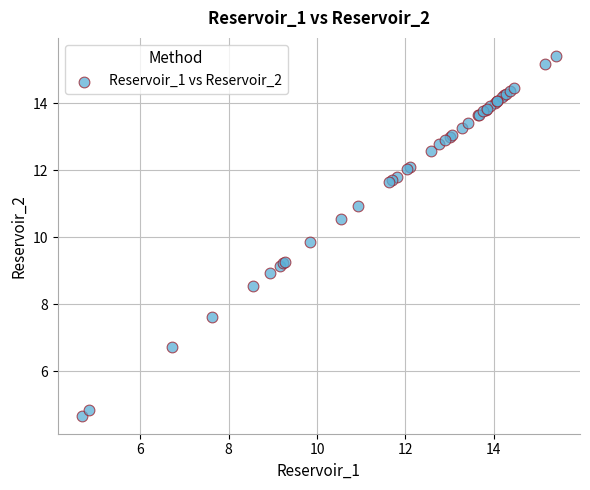

What Y value in the scatter plot is closest to 10?

9.8